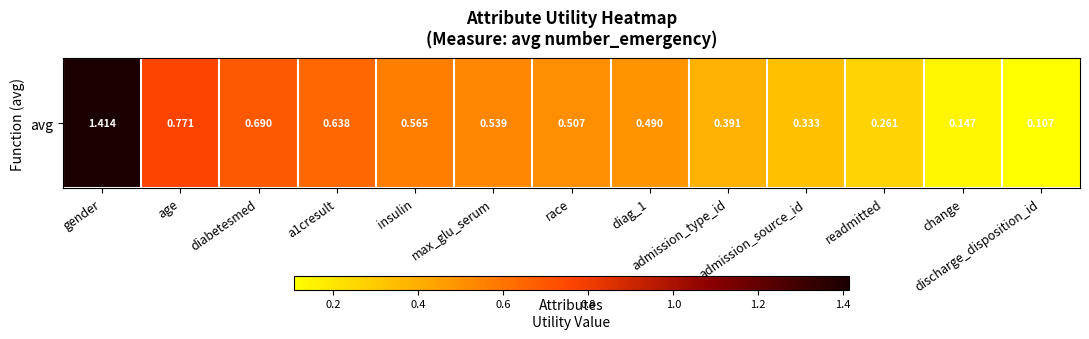

Reading left to right, extract all data points from this chart.

1.4	0.8	0.7	0.6	0.6	0.5	0.5	0.5	0.4	0.3	0.3	0.1	0.1